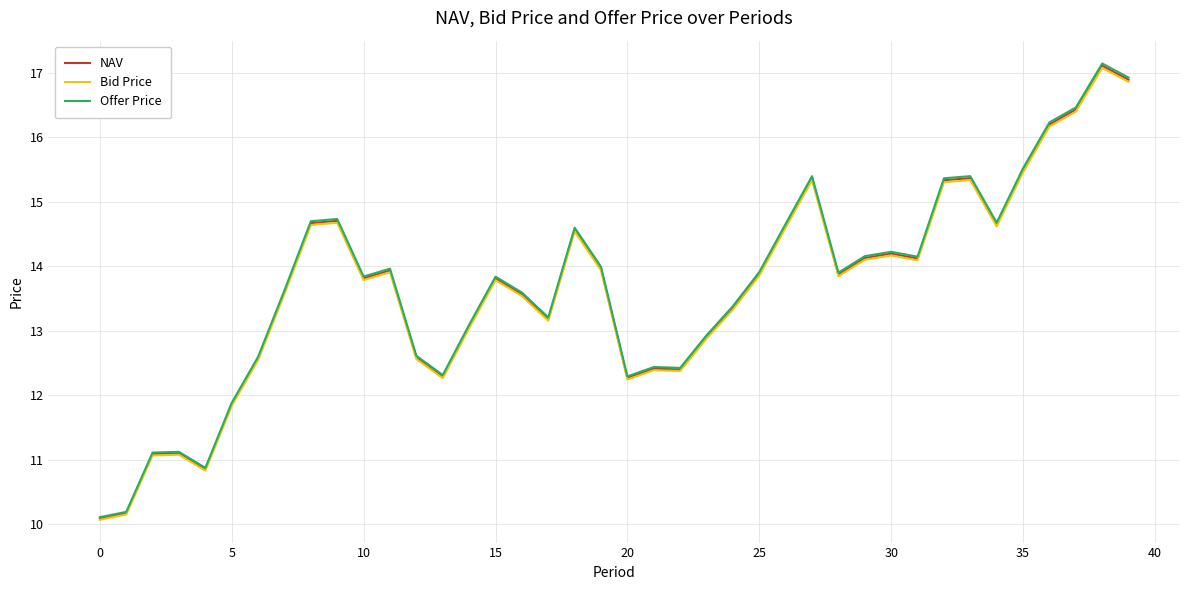

Which series has the widest spread of values?

Offer Price